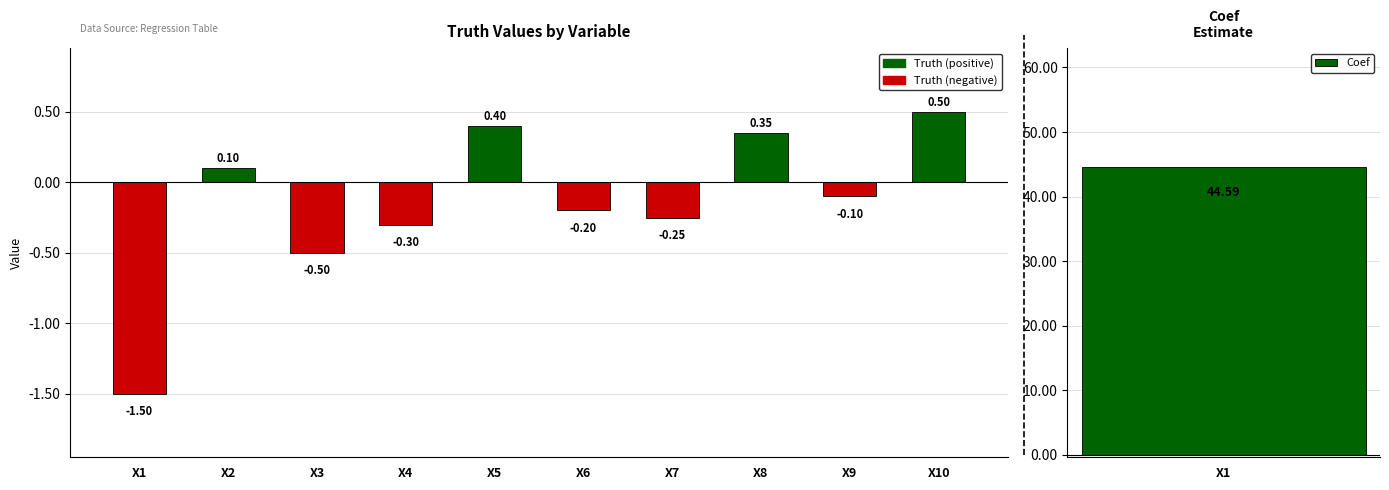

What is the value of the 8th bar from the left?

0.3